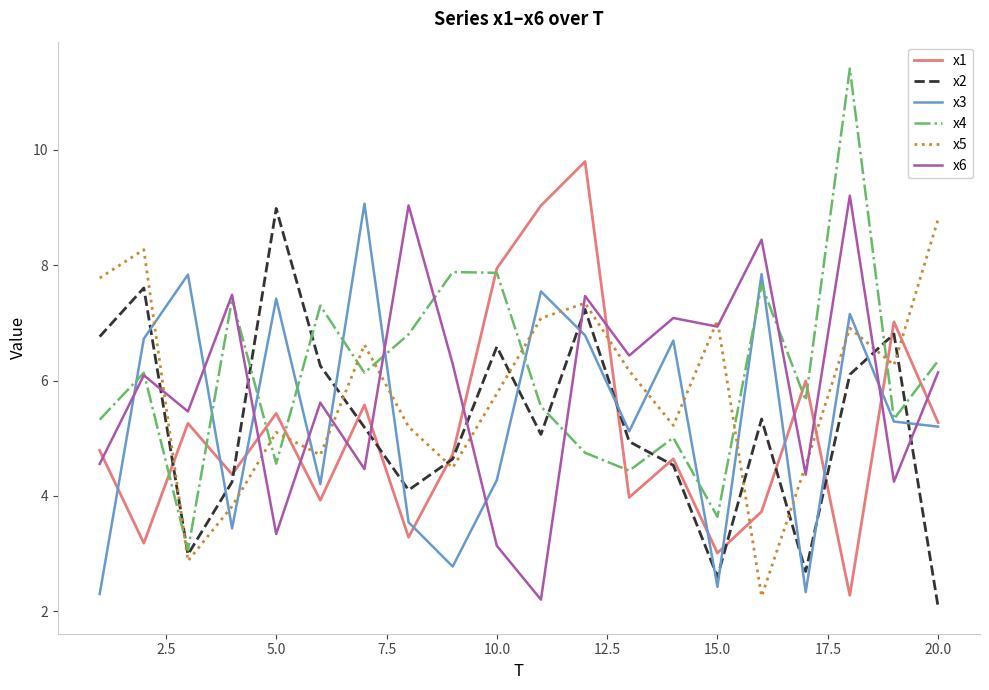

What is the smallest value displayed?

2.1